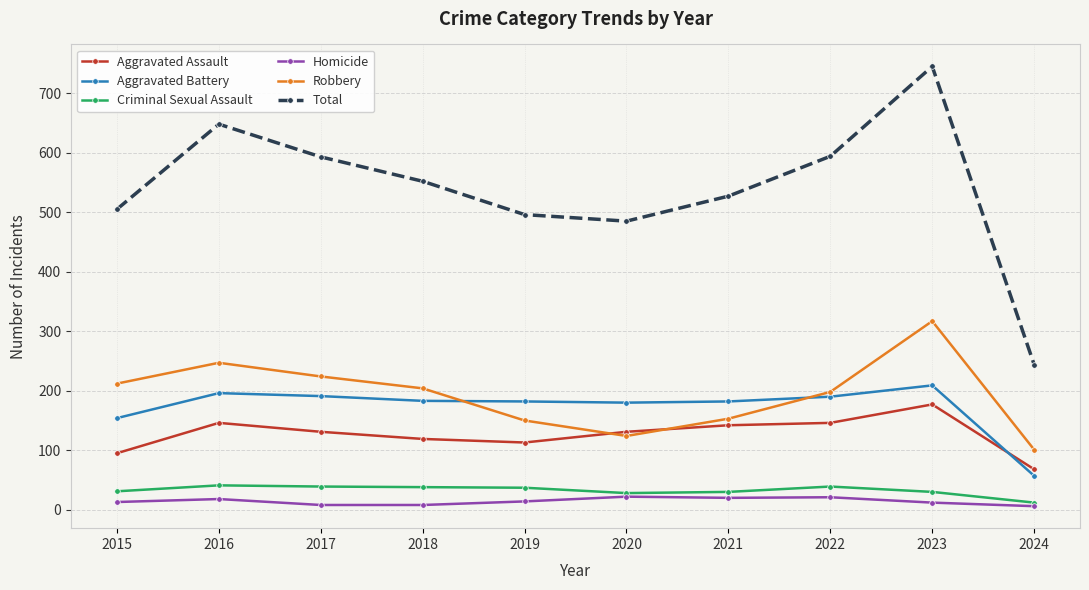

Which series has the largest range (max minus min)?

Total